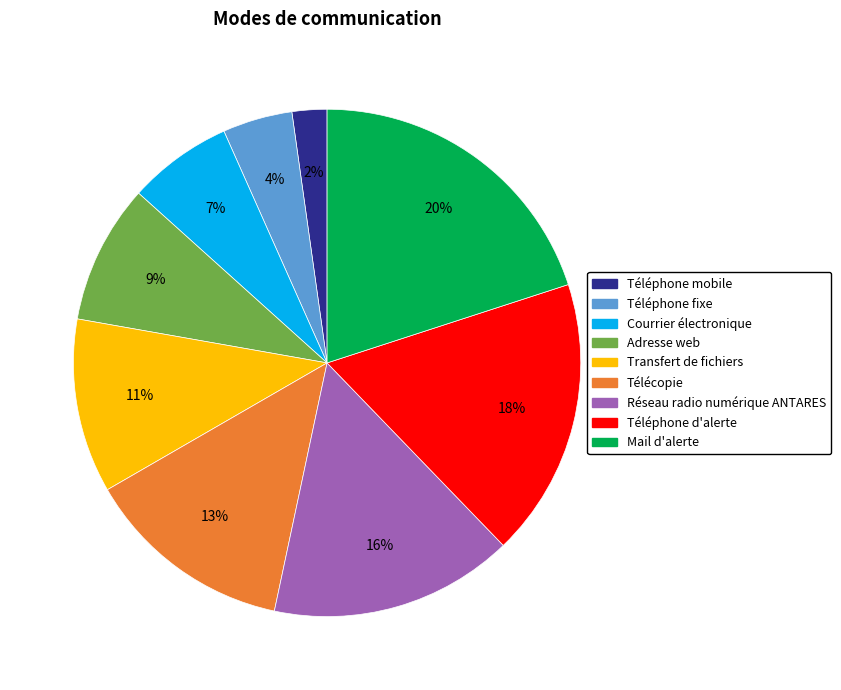

Is the sum of Télécopie and Téléphone fixe greater than half?

No